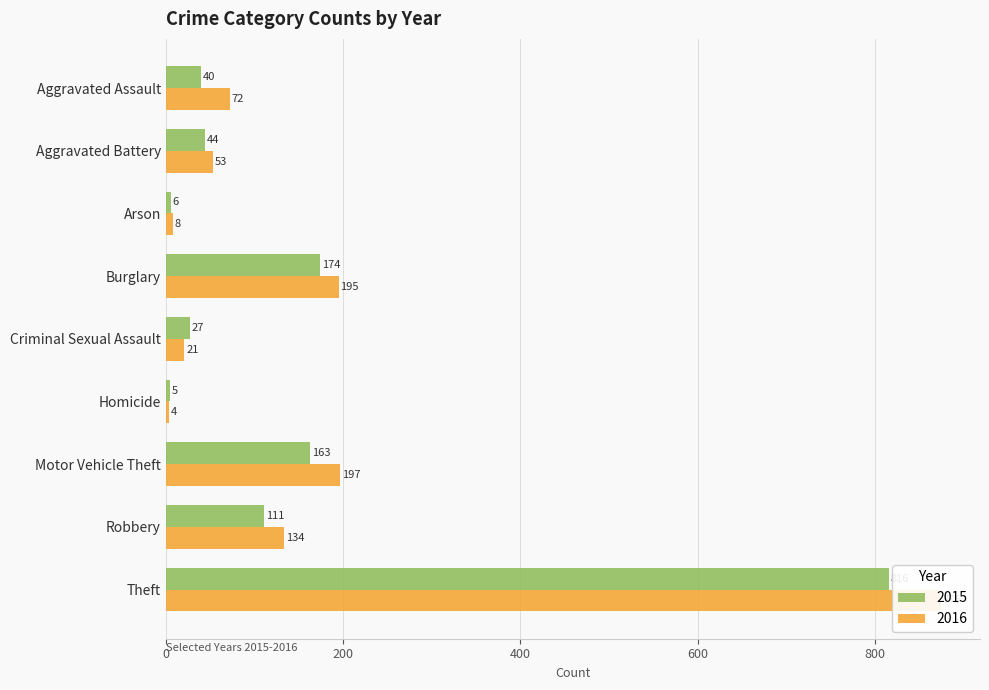

The 2015 series shows 27 at Criminal Sexual Assault. True or false?

True